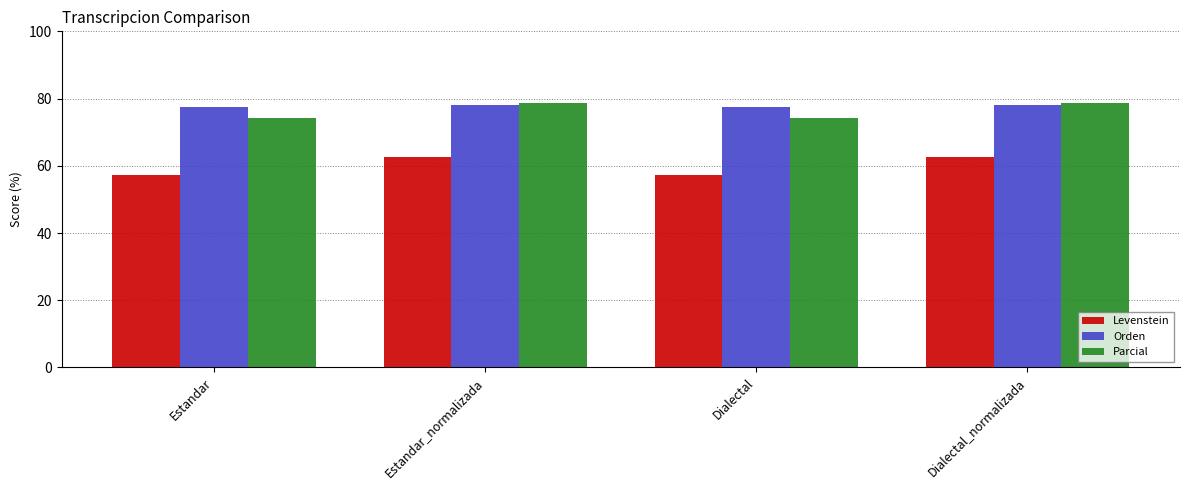

What is the total value across all series at Dialectal?

208.9